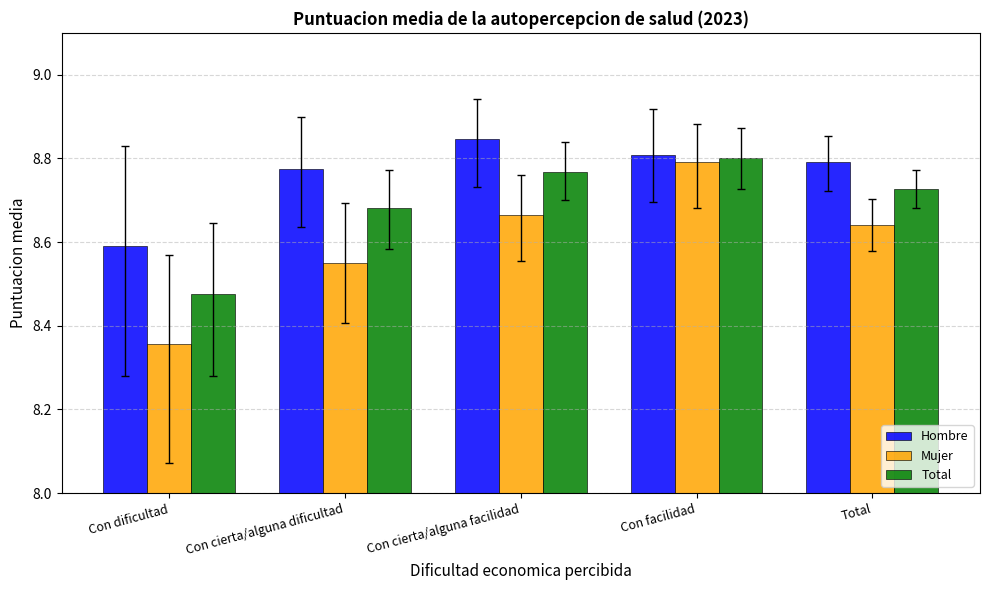

What is the difference between the highest and lowest values at Total?

0.2